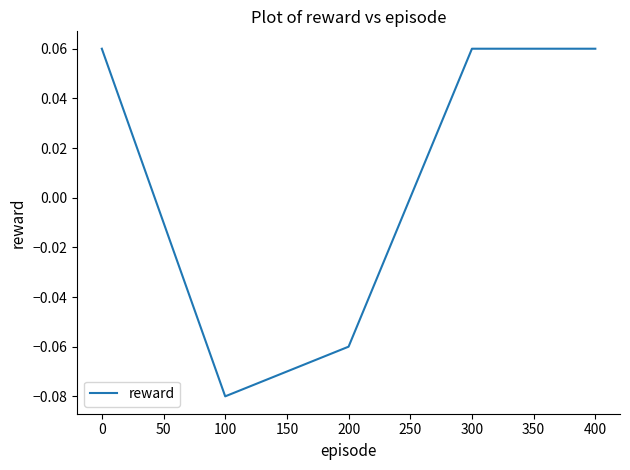

How many values are between 0 and 1?

3